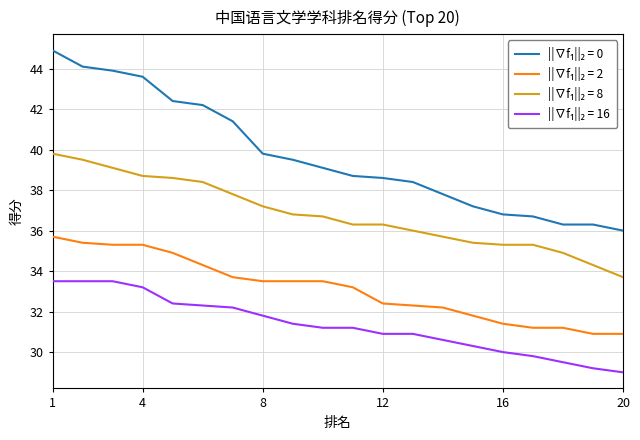

What is the smallest value displayed?

29.0